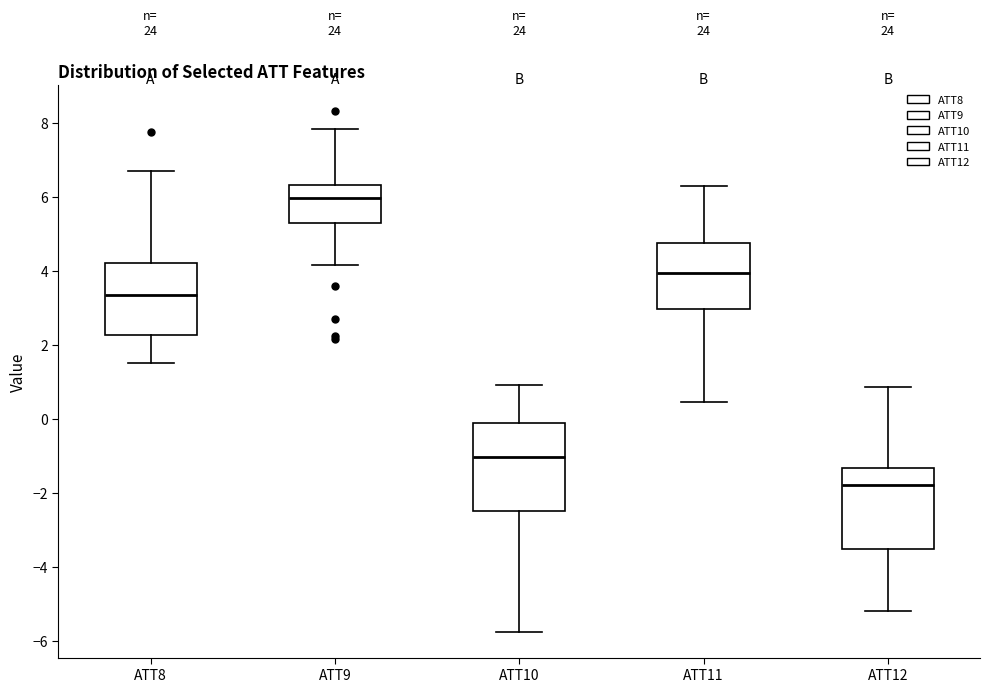

Reading left to right, read every box against the y-axis: the position of its median line, the range the box covers, and the ends of its whiskers. The values are not printed on the chart, so give them approximately, as read against the axis.

ATT8: median 3.4, box 2.2 to 4.2, whiskers 1.6 to 6.6
ATT9: median 6.0, box 5.2 to 6.4, whiskers 4.2 to 7.8
ATT10: median -1.0, box -2.4 to -0.2, whiskers -5.8 to 1.0
ATT11: median 4.0, box 3.0 to 4.8, whiskers 0.4 to 6.2
ATT12: median -1.8, box -3.6 to -1.4, whiskers -5.2 to 0.8